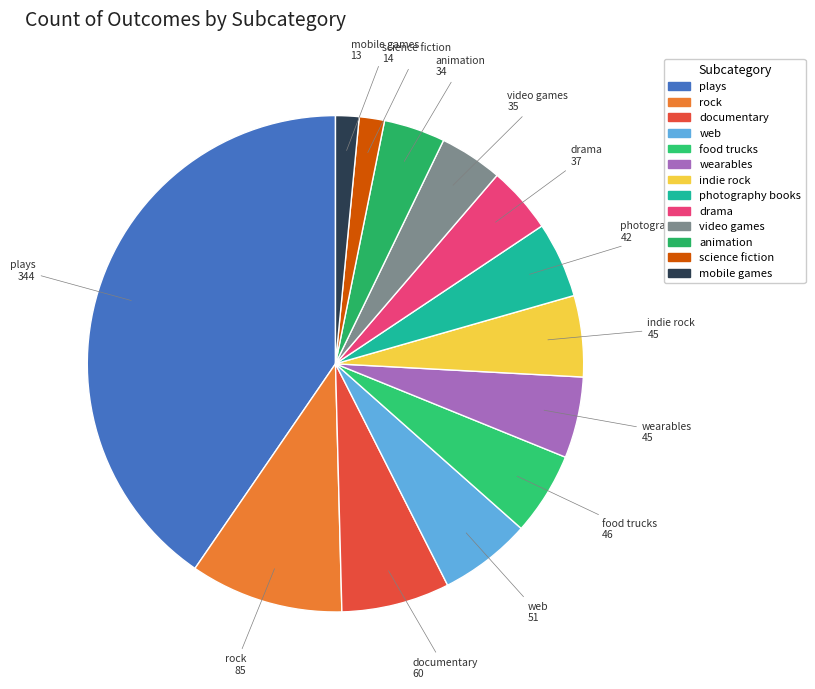

Approximately how many times larger is the value at mobile games compared to video games?

0.4